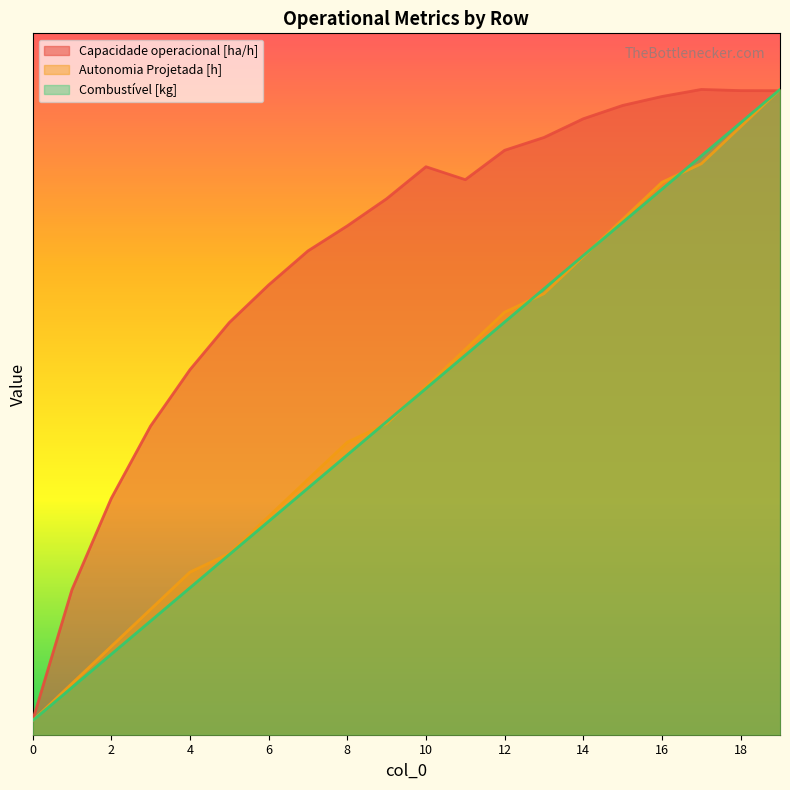

Between 1 and 3, which series saw the biggest shift?

Capacidade operacional [ha/h]